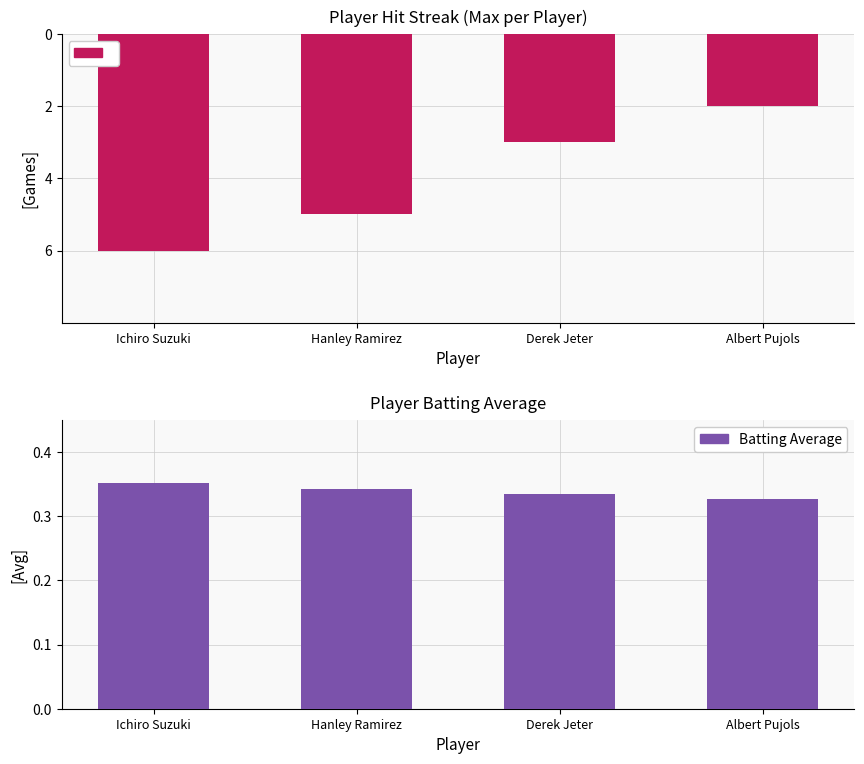

Is it true that Max Streak equals -0.4 at Albert Pujols?

False